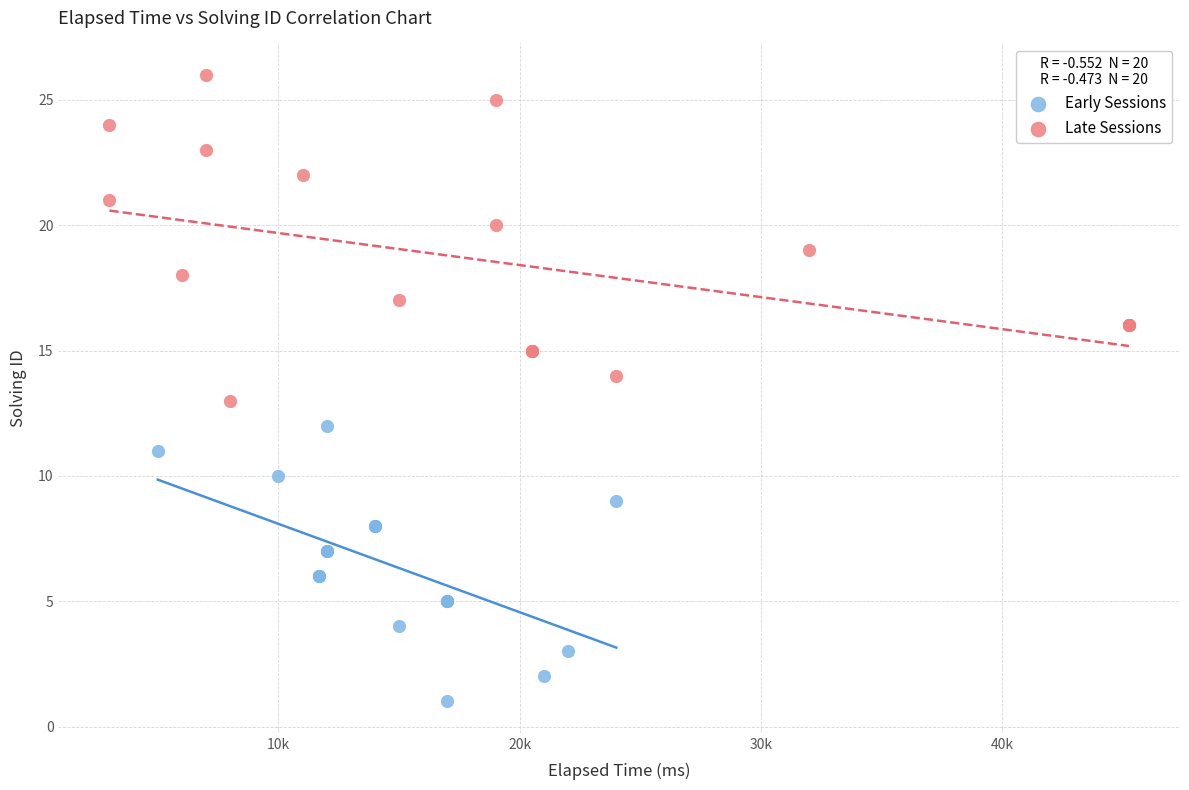

Which series has the largest Y range (max minus min)?

Late Sessions